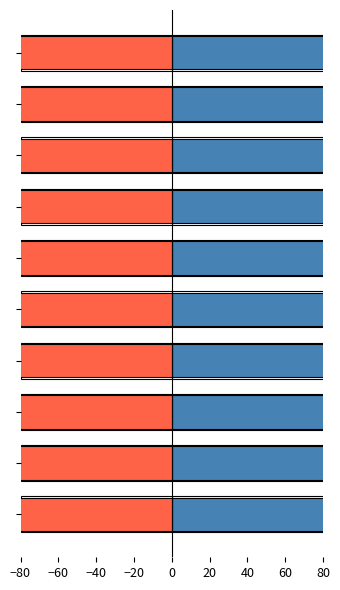

Are the bars horizontal?

Yes